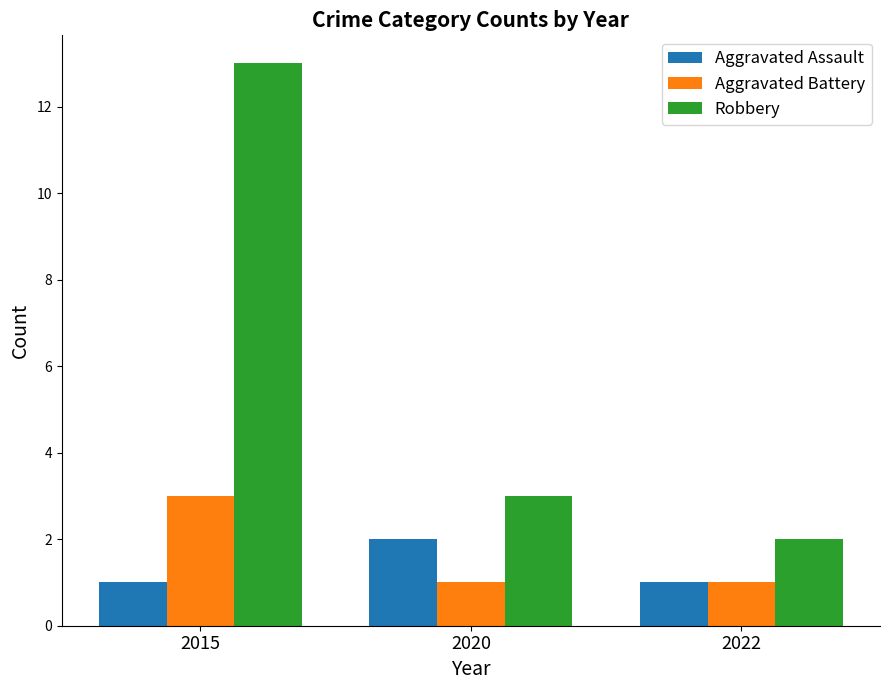

List the series in order of their peak value, highest first.

Robbery, Aggravated Battery, Aggravated Assault